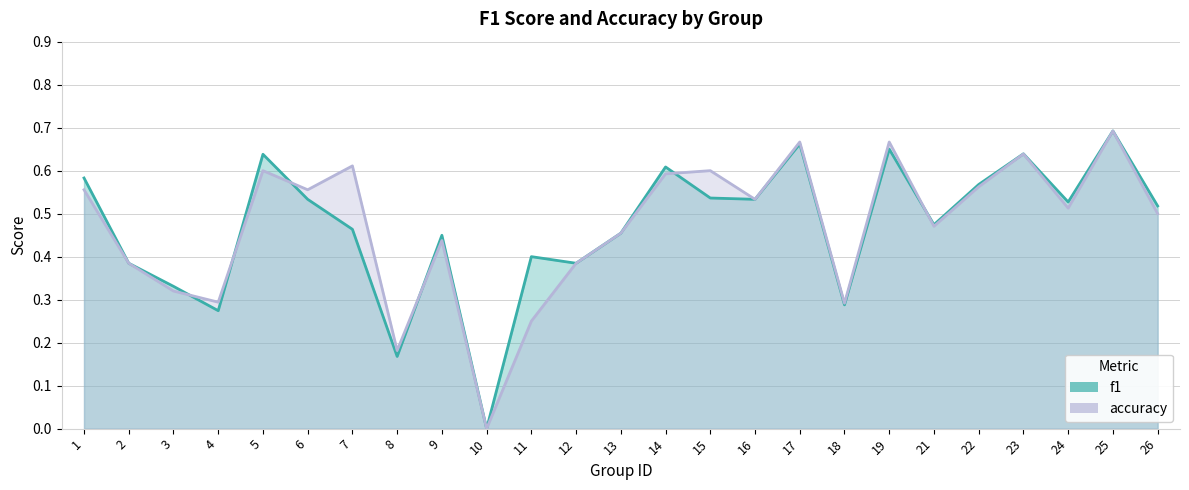

True or false: f1 and accuracy intersect in this chart.

True